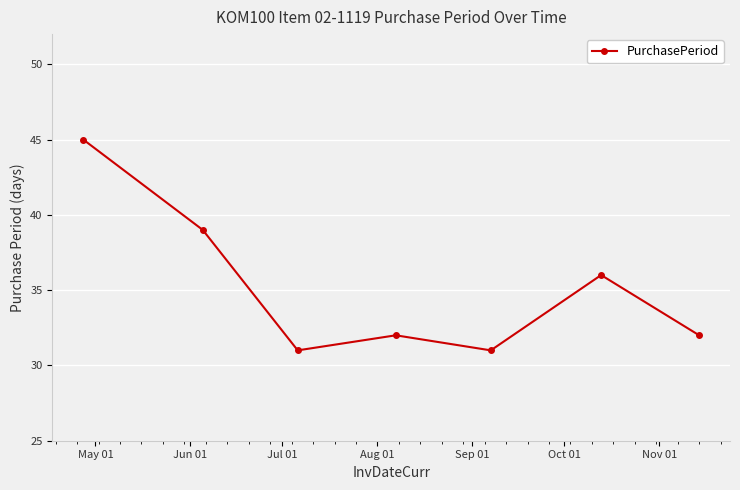

How many distinct data groups are displayed?

1